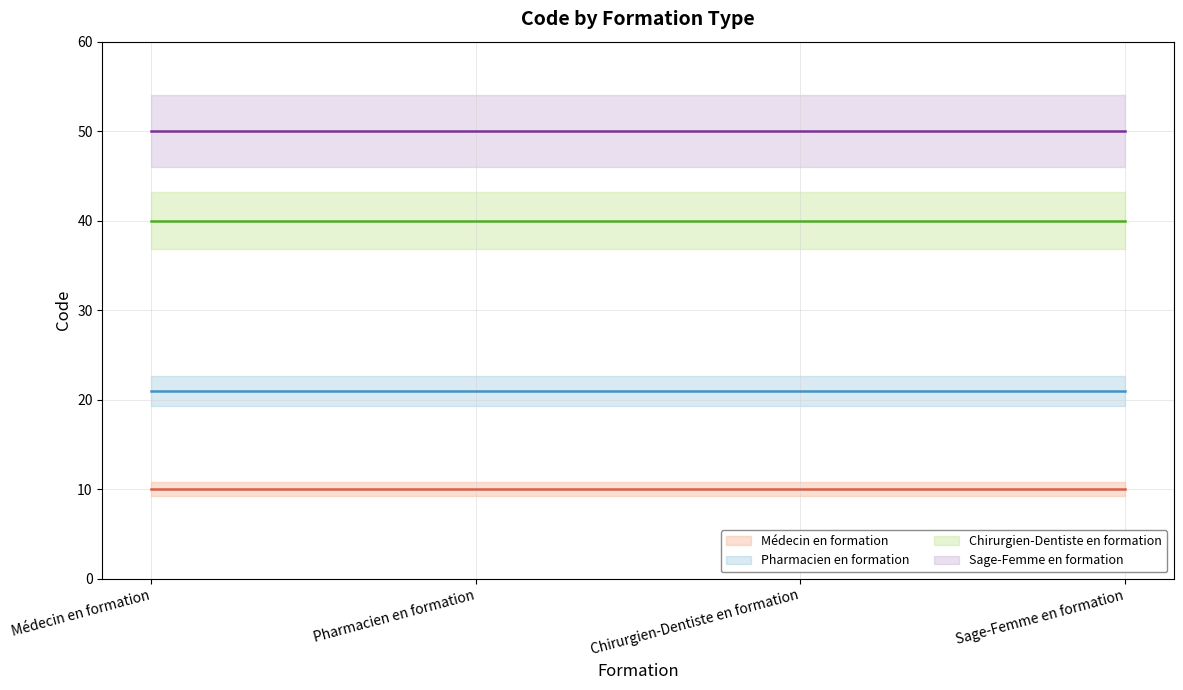

True or false: Pharmacien en formation has more than 1 points higher than both neighbors.

False